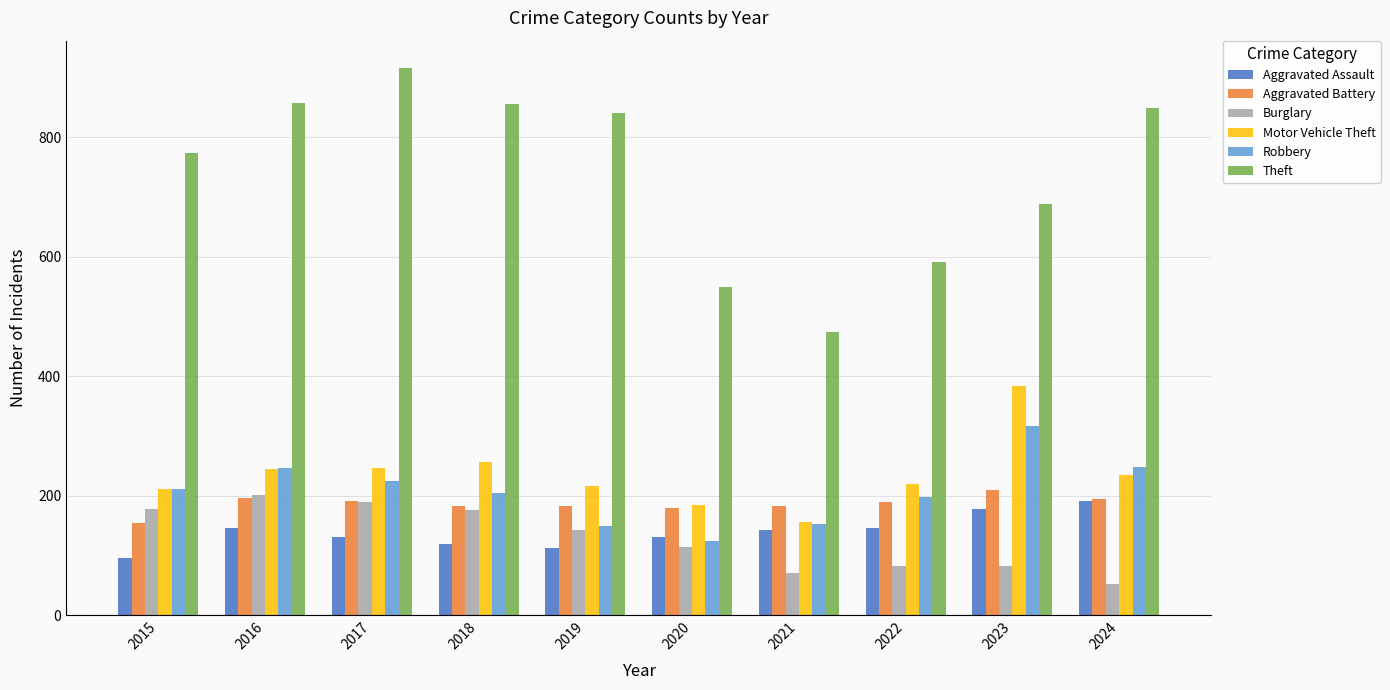

What is the value of the Motor Vehicle Theft bar at the 8th from the left?

219